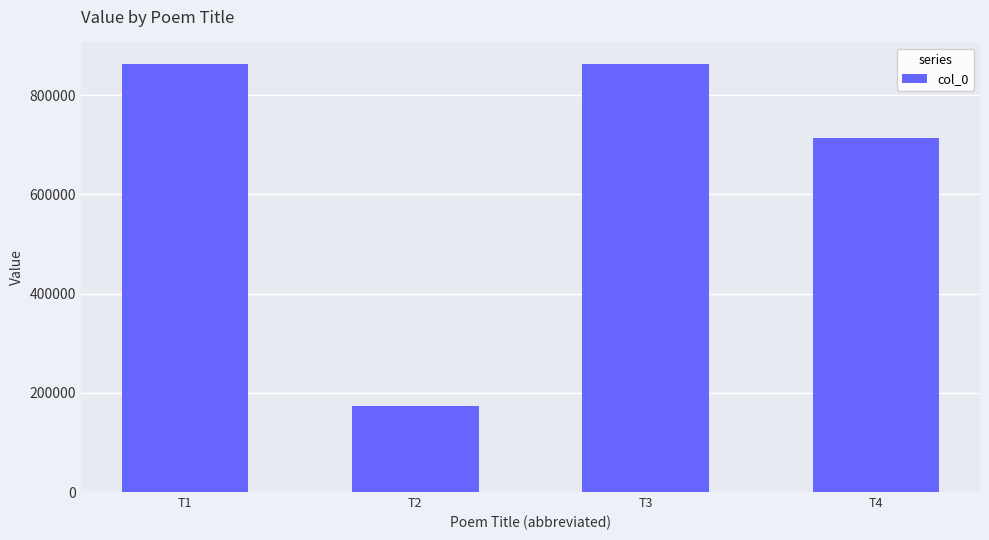

Which has a higher value, T2 or T4?

T4